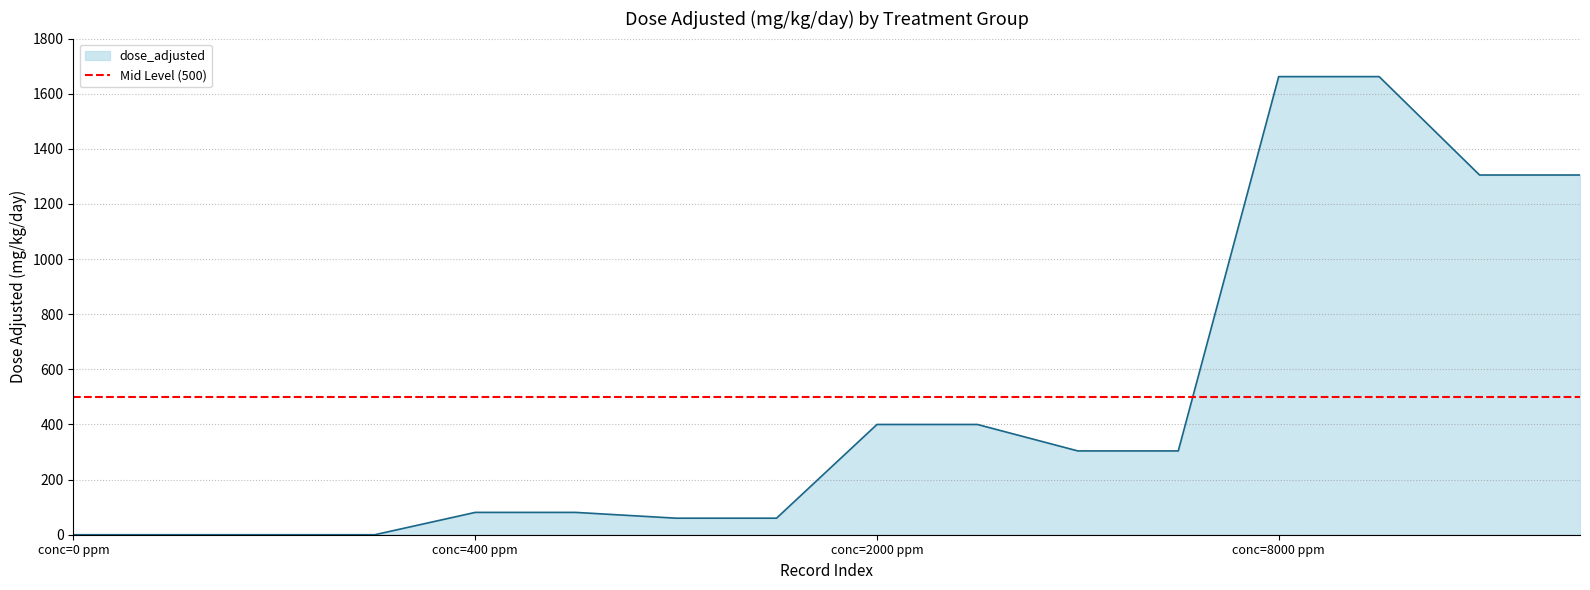

What is the maximum value for dose_adjusted?

1662